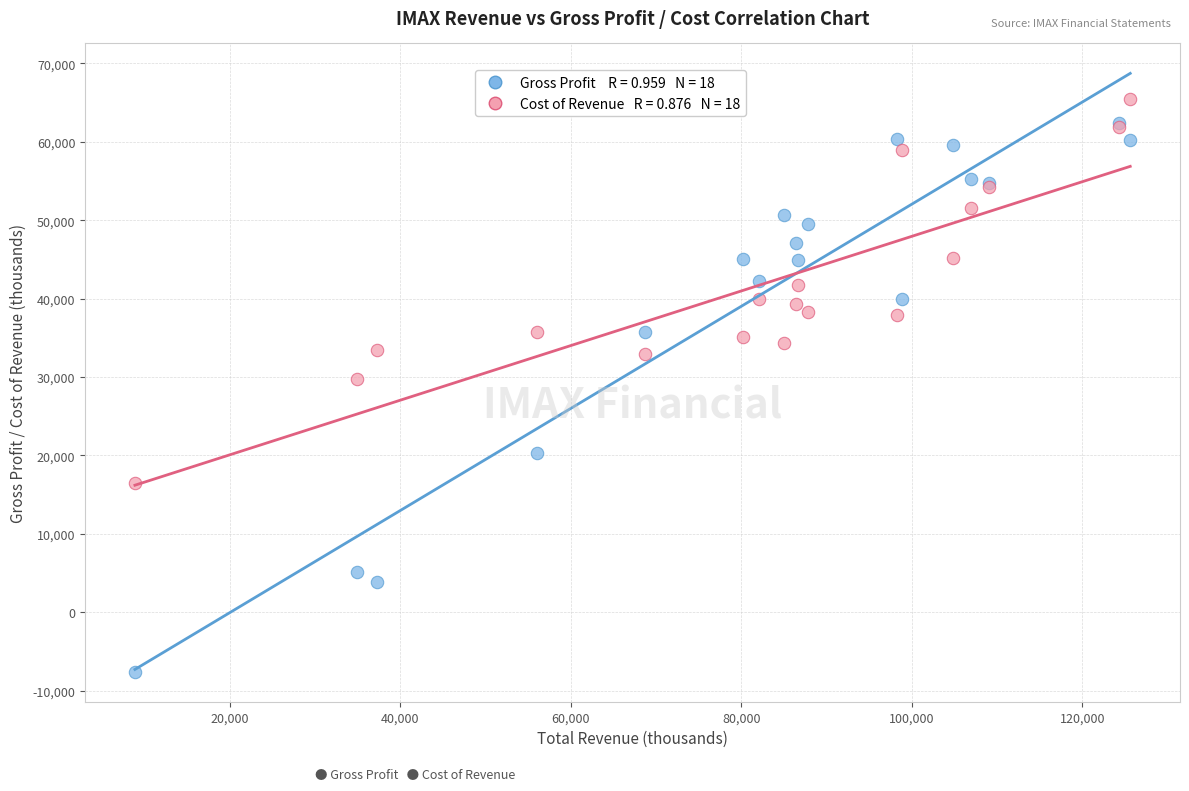

Across all series, what Y value is closest to 28900?

29800